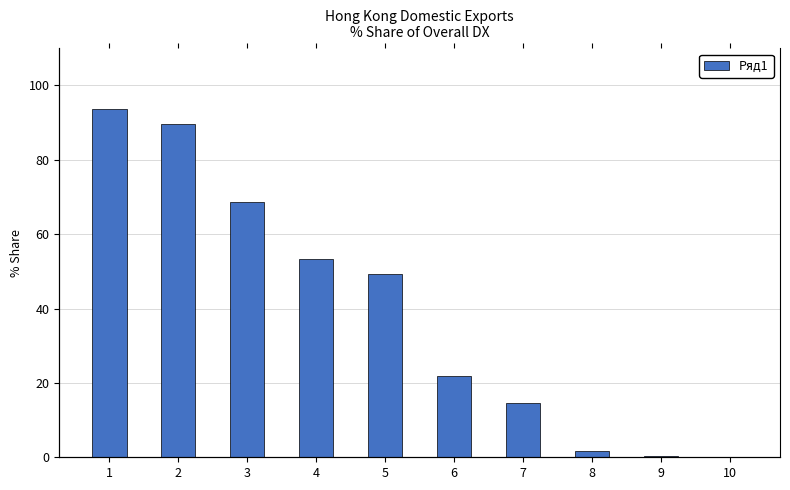

List the labels in order of value, largest first.

1, 2, 3, 4, 5, 6, 7, 8, 9, 10